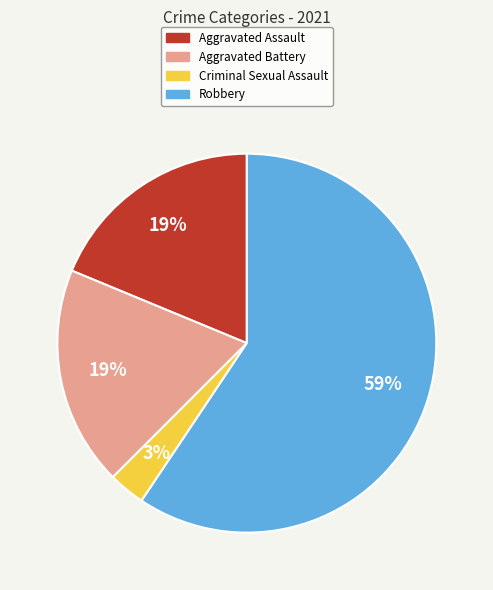

Is there any slice that represents more than half of the pie?

Yes